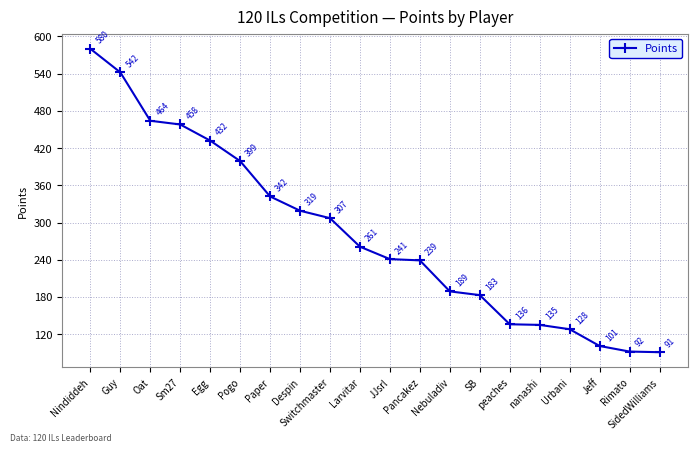

What is the label of the 17th point from the right?

Sm27